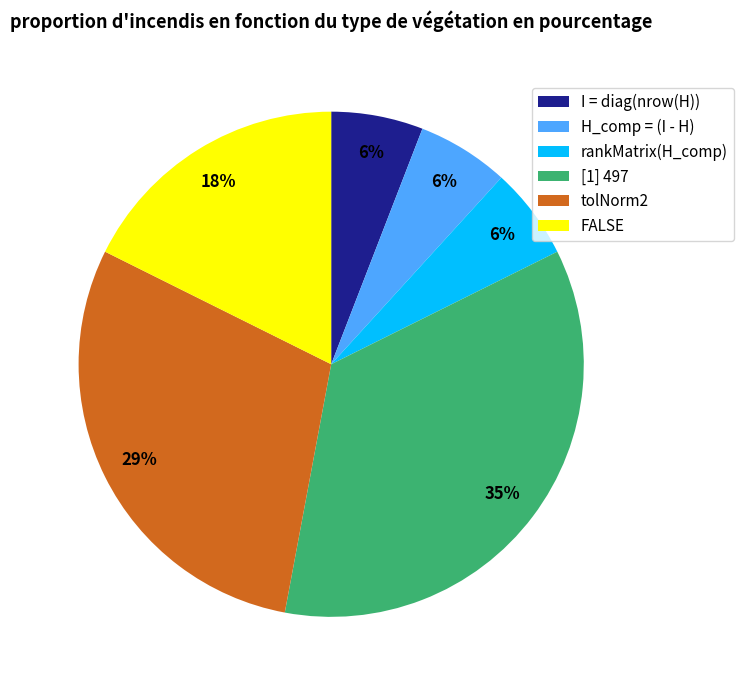

To the nearest percent, what is the difference between the [1] 497 and rankMatrix(H_comp) slice percentages?

29%